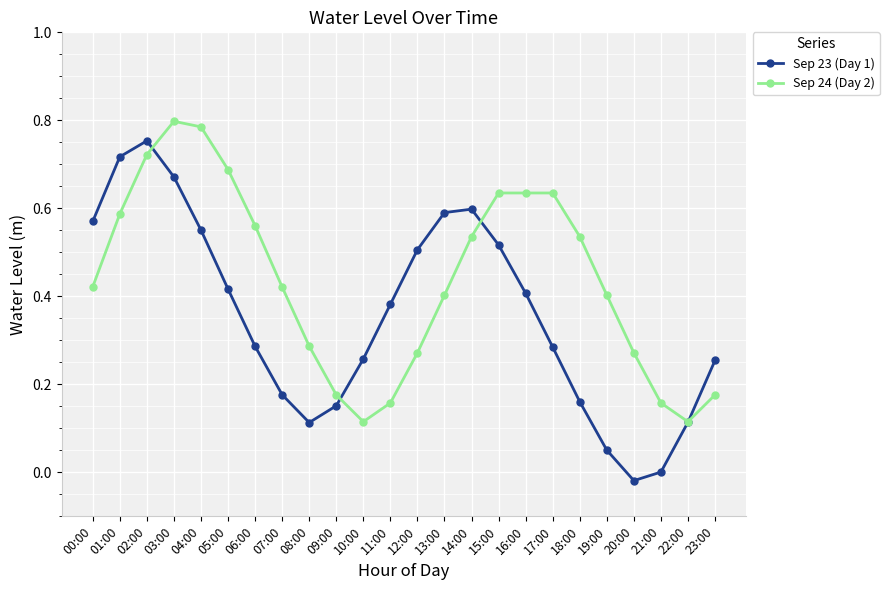

What is the label of the 22nd point from the right?

02:00